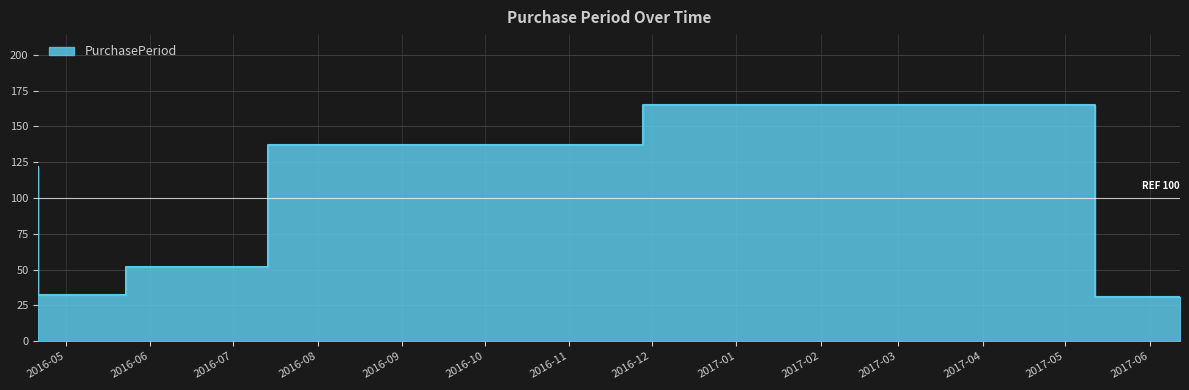

What is the approximate value at 2016-07-14?

52